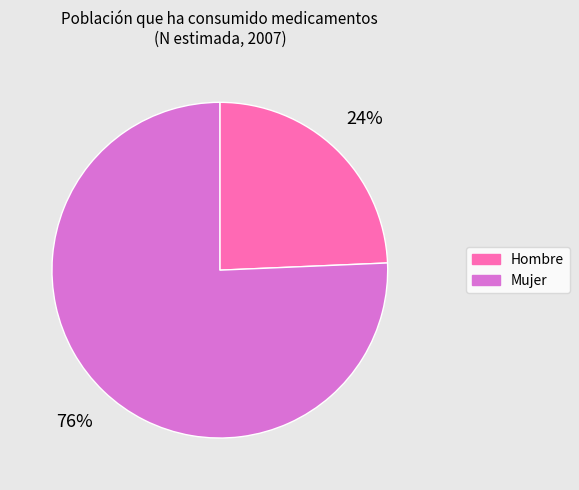

Is the sum of Hombre and Mujer greater than half?

Yes